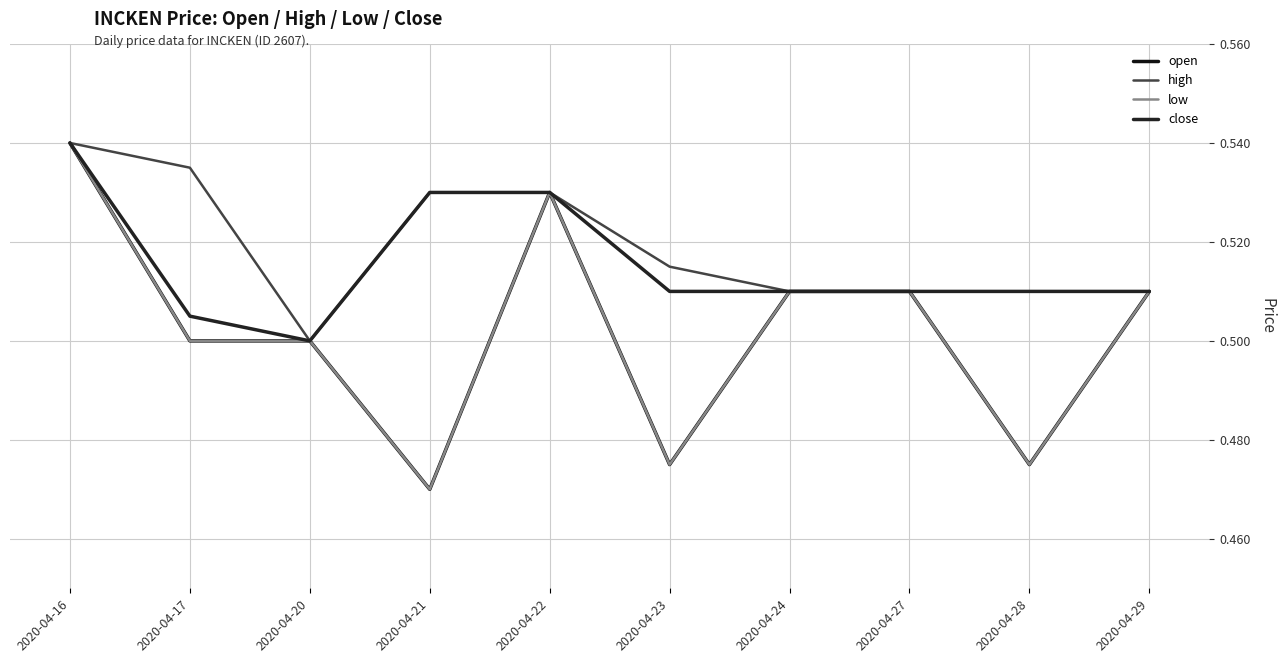

At how many categories does at least one series exceed 0?

10